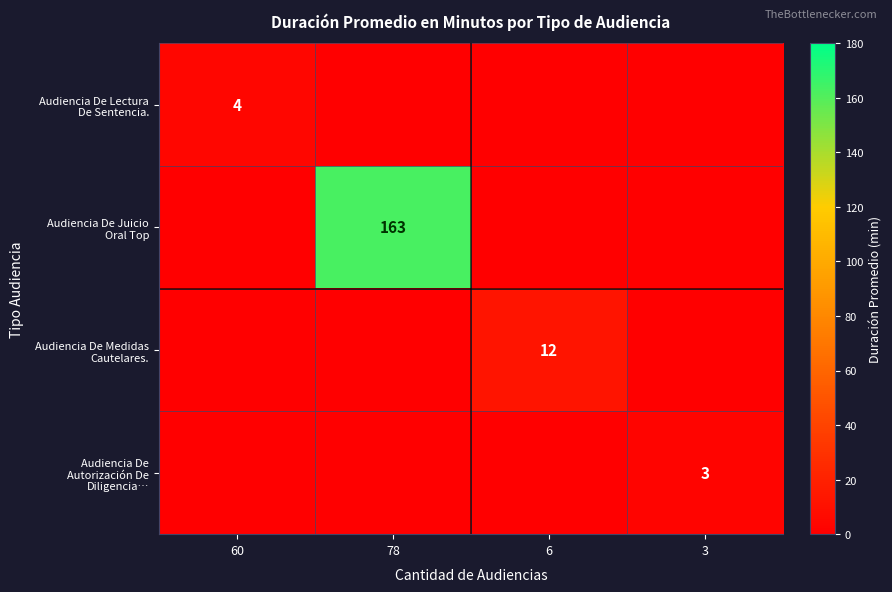

What is the maximum value for Audiencia De Lectura De Sentencia.?

4